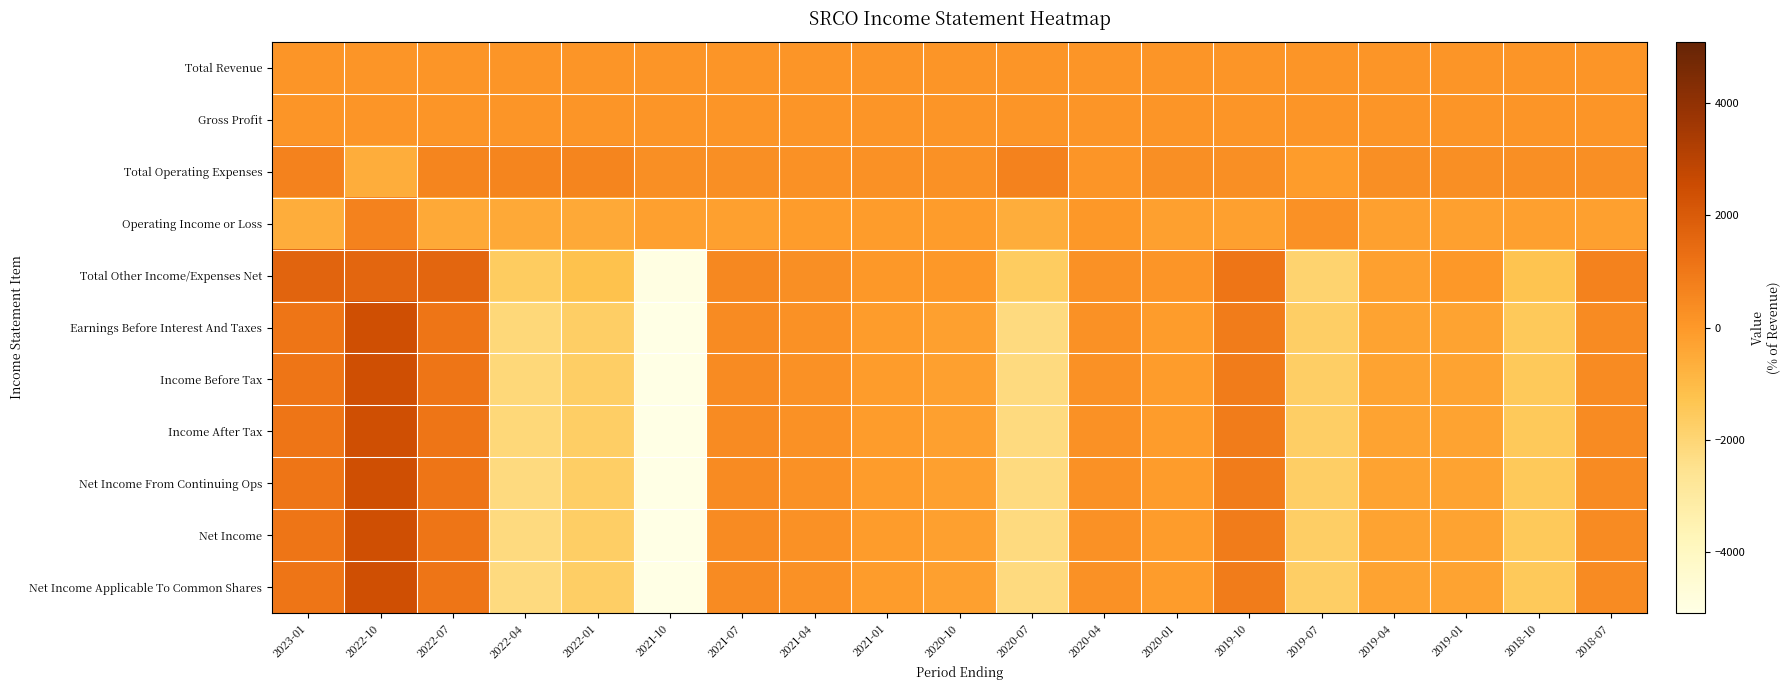

Which category has the lowest value across all series?

2021-10